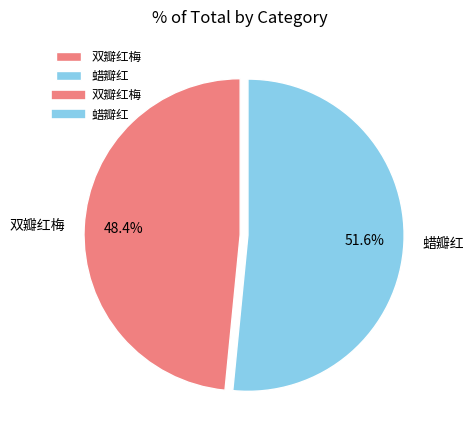

What is the majority slice?

蜡瓣红